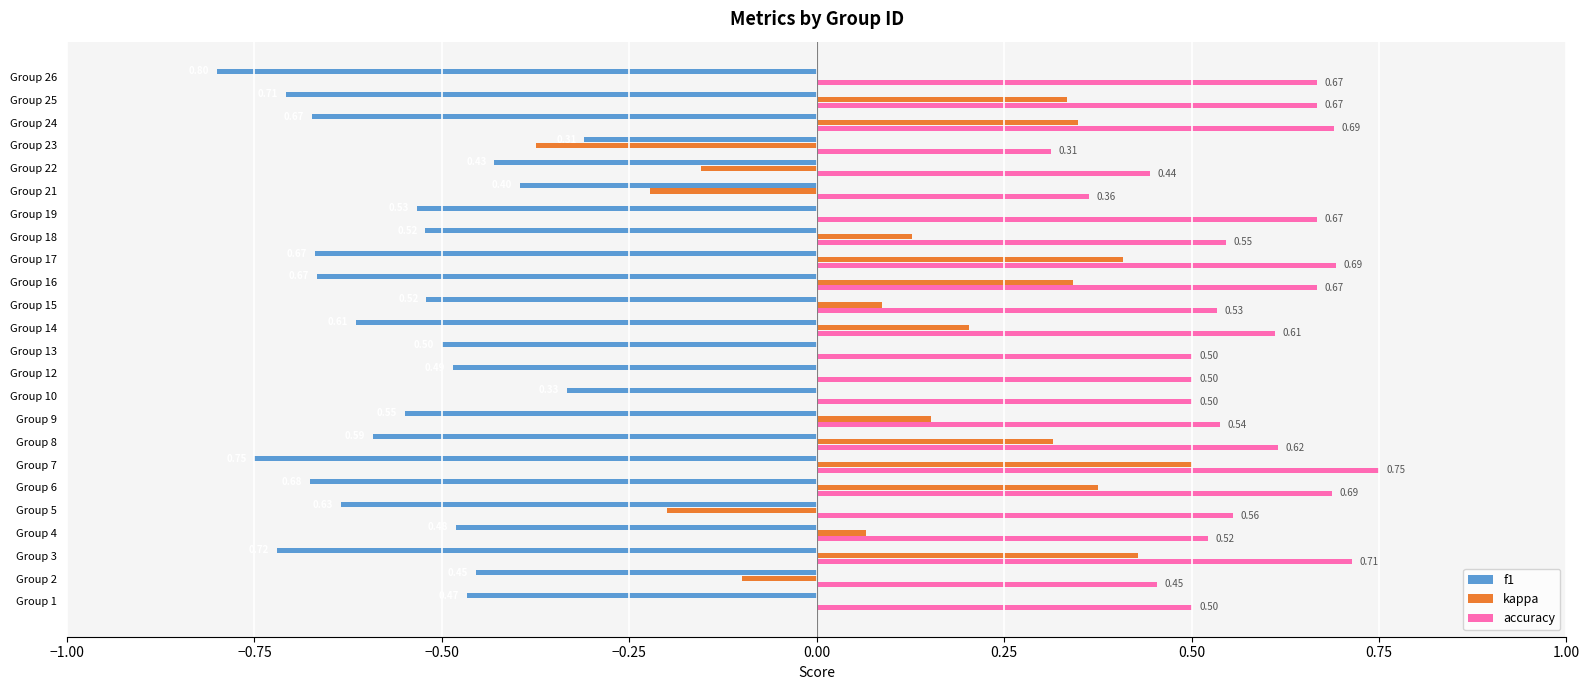

Which series changed the most between Group 3 and Group 13?

kappa